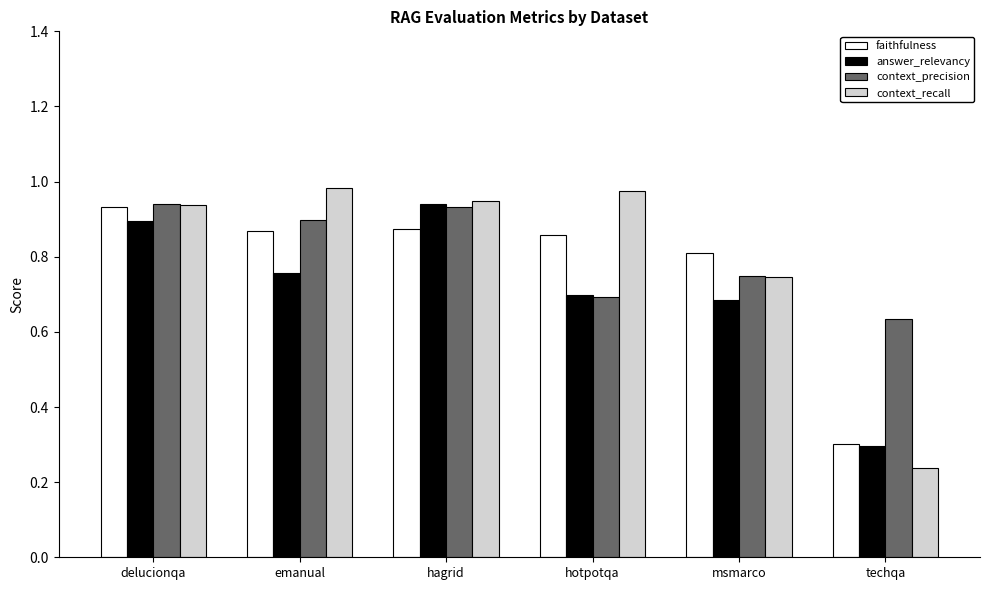

What is the total value across all series at hotpotqa?

3.2